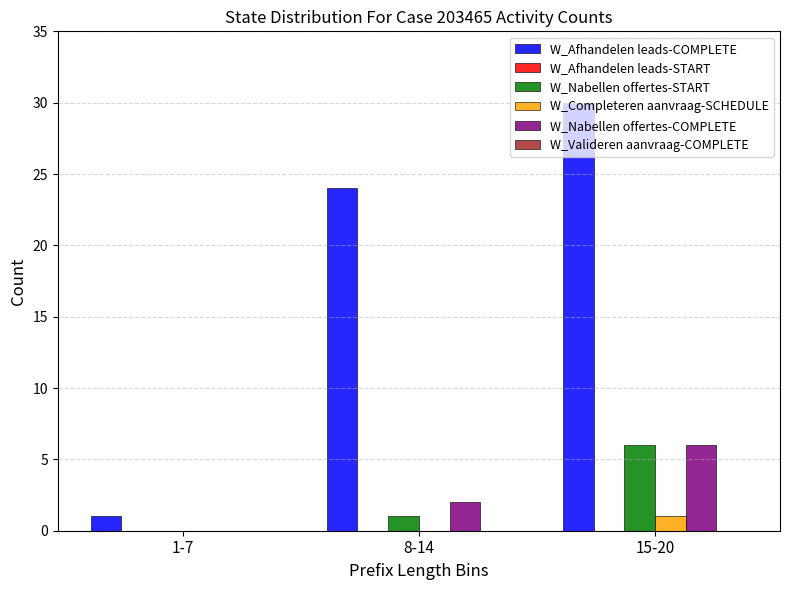

What is the sum of the W_Nabellen offertes-START values at 15-20 and 1-7?

6